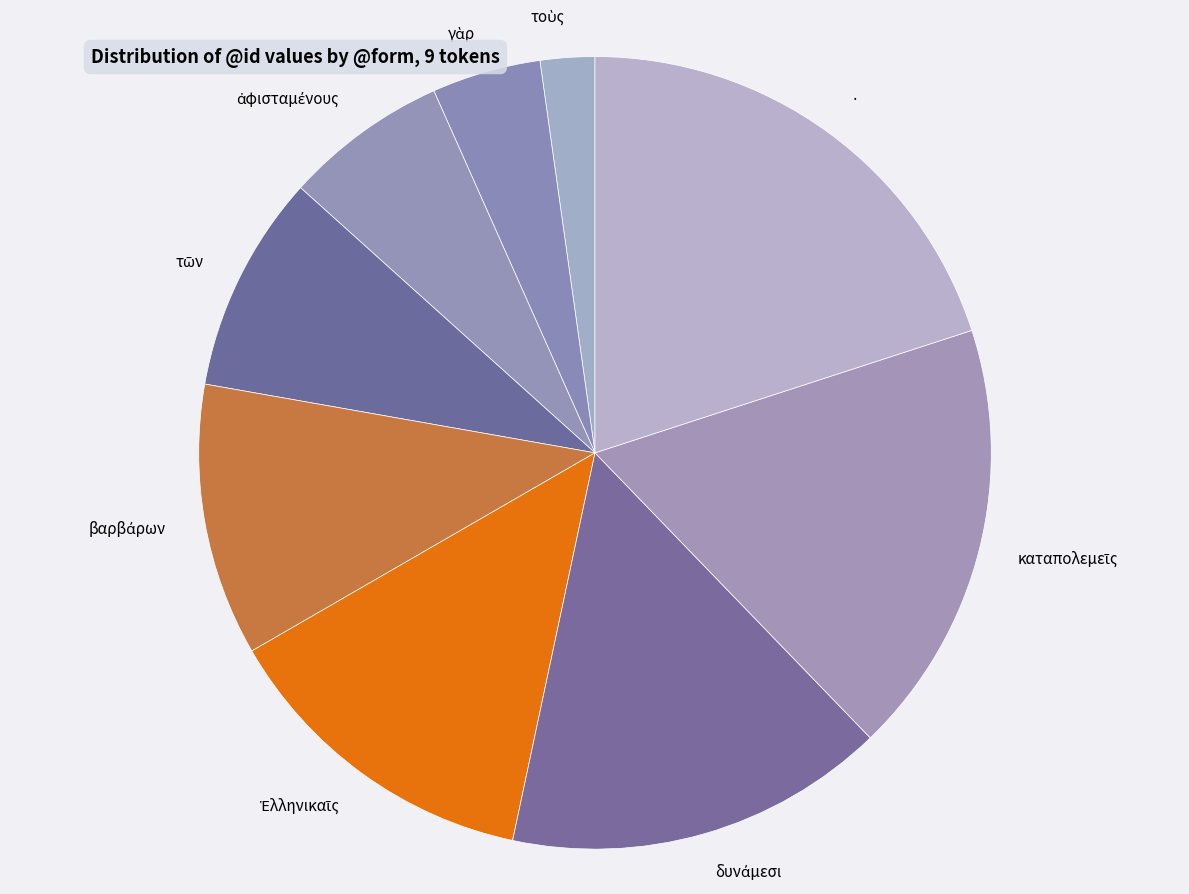

The · slice represents 20% of the pie. True or false?

True